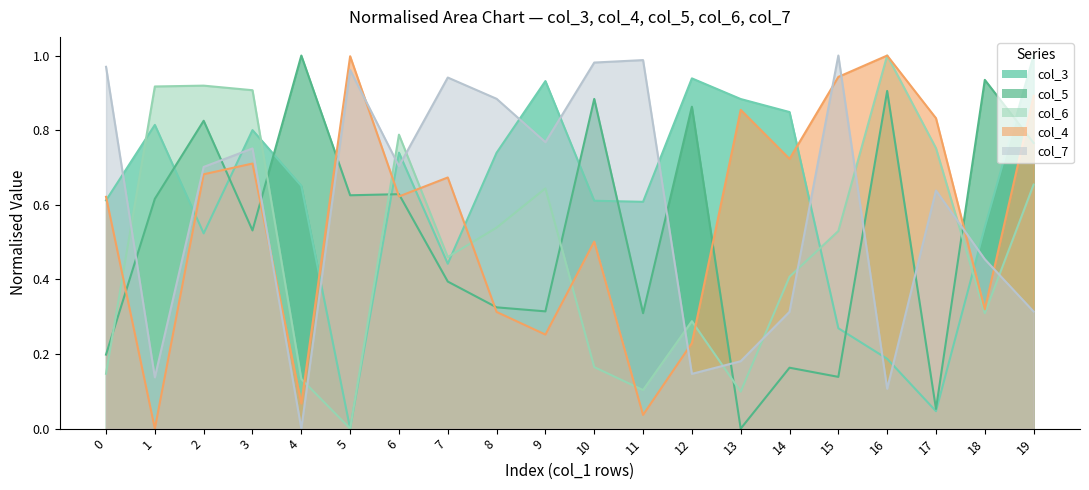

True or false: col_3 has a value of 0.5 at 12.

False